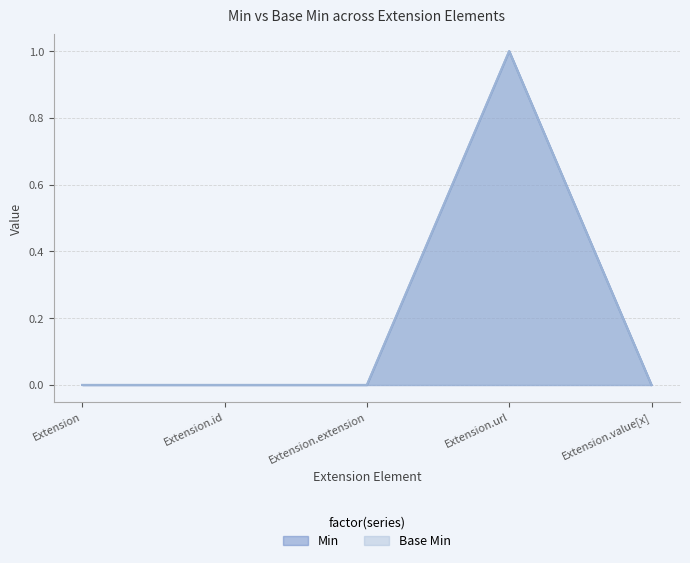

True or false: Min has more than 0 interior local peaks.

True